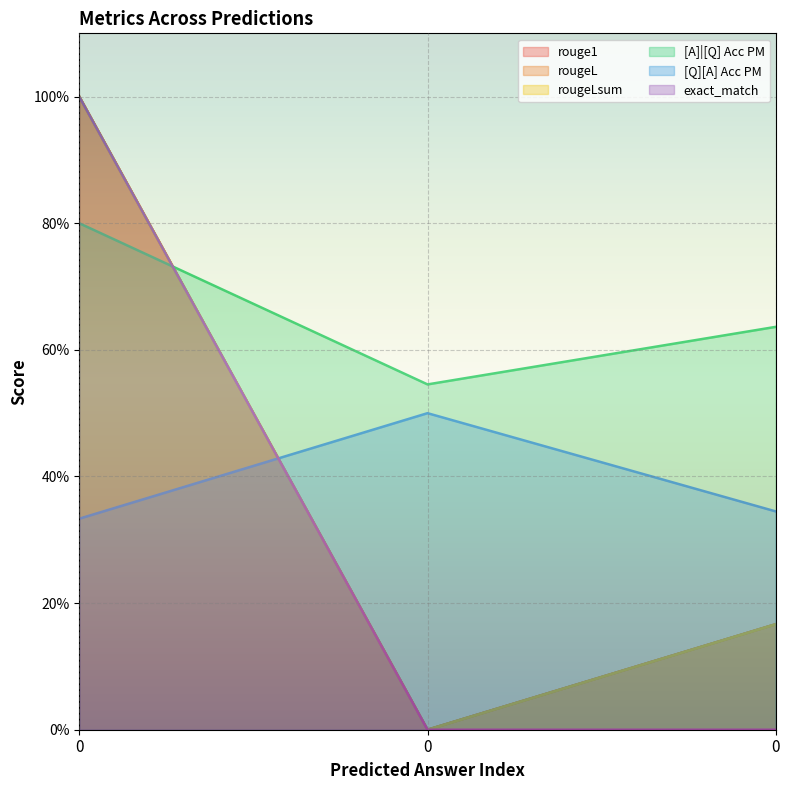

How many lines are shown in the chart?

6